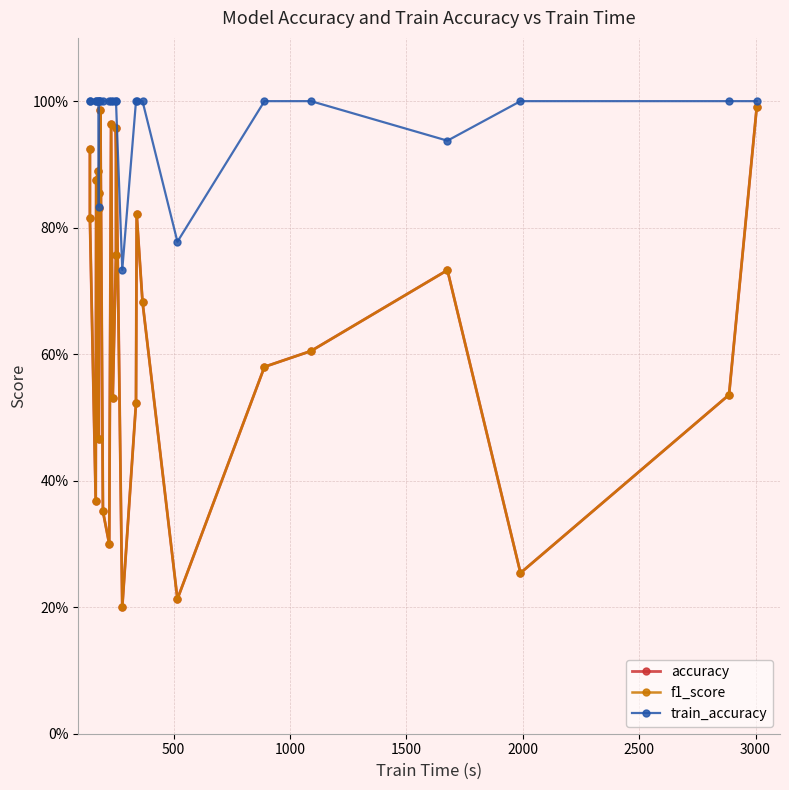

Is this an area chart (filled region under the line)?

No